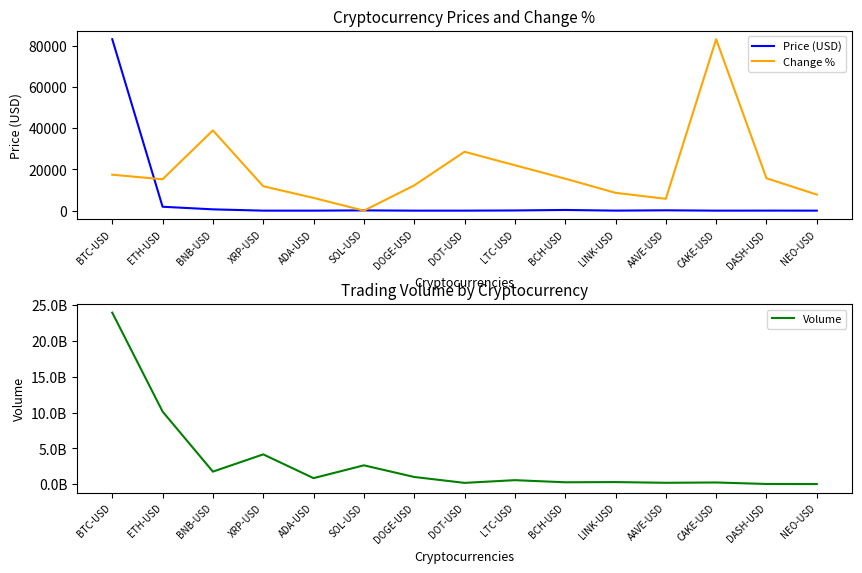

Where is Change % nearest to the value 41541?

BNB-USD